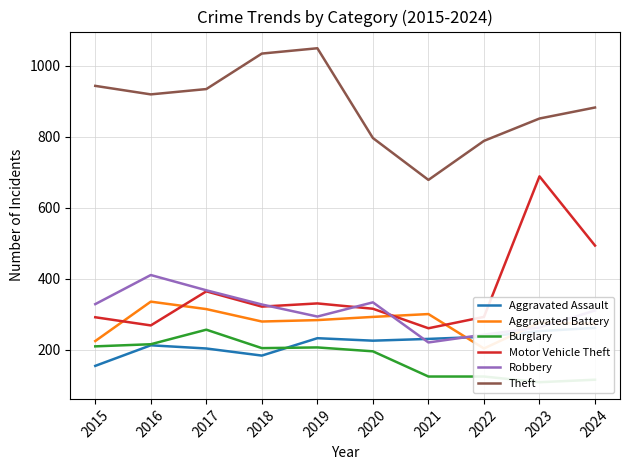

What is the sum of all Aggravated Assault values?

2198